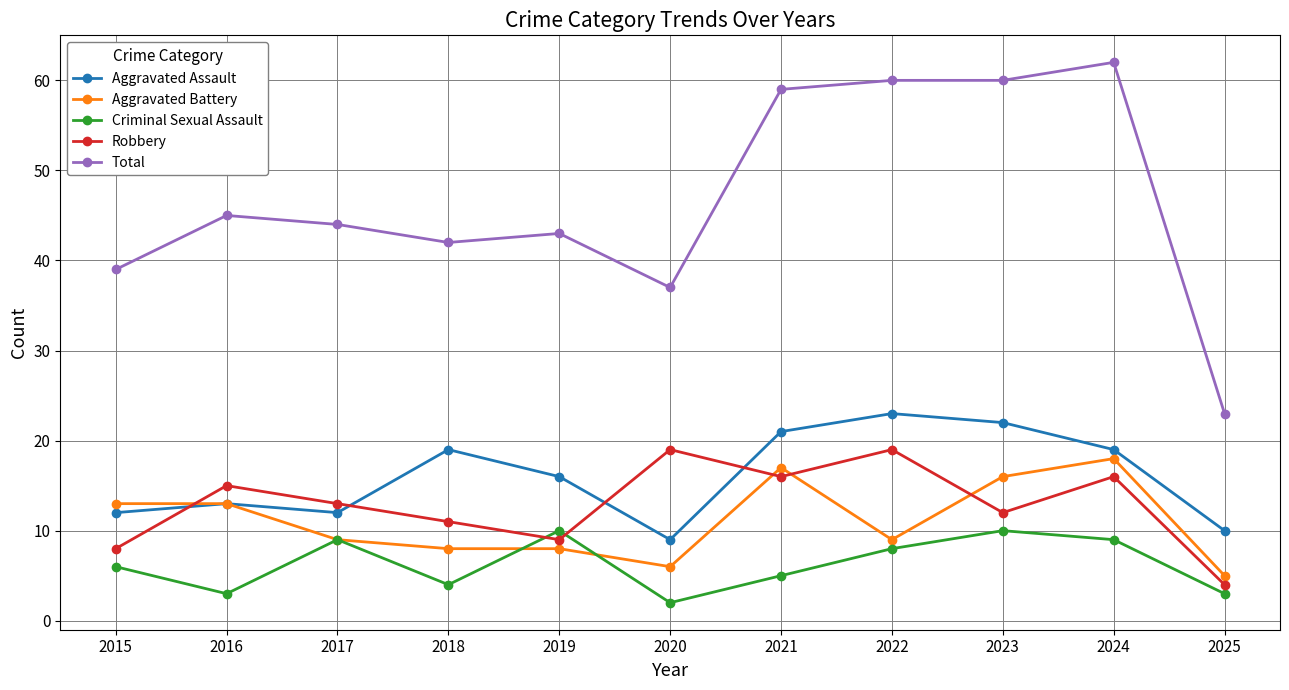

Rank the series at 2020 from highest to lowest value.

Total, Robbery, Aggravated Assault, Aggravated Battery, Criminal Sexual Assault